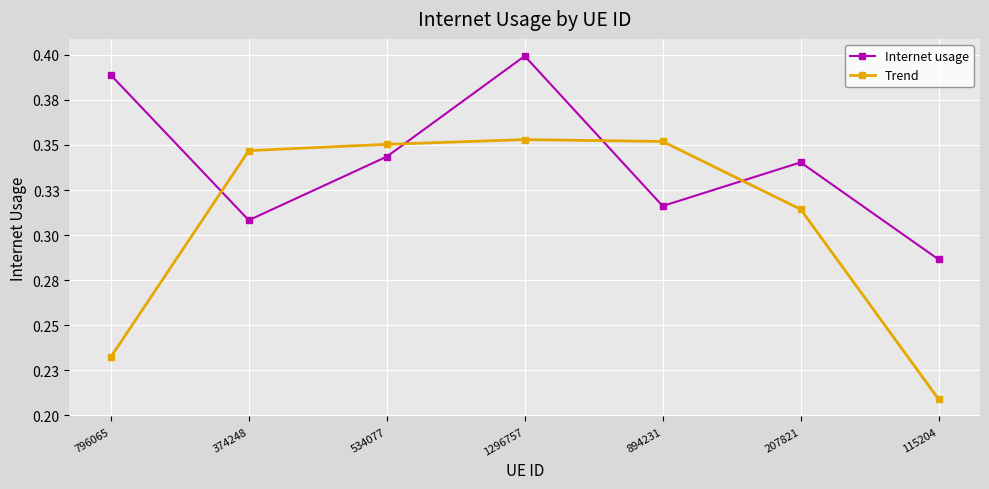

Does the chart display data point markers on the line(s)?

Yes